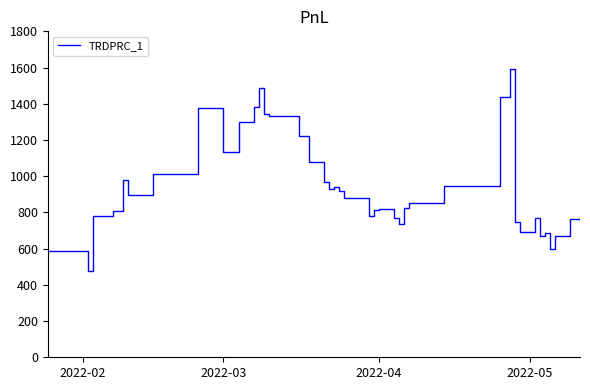

What is the average value?

944.6